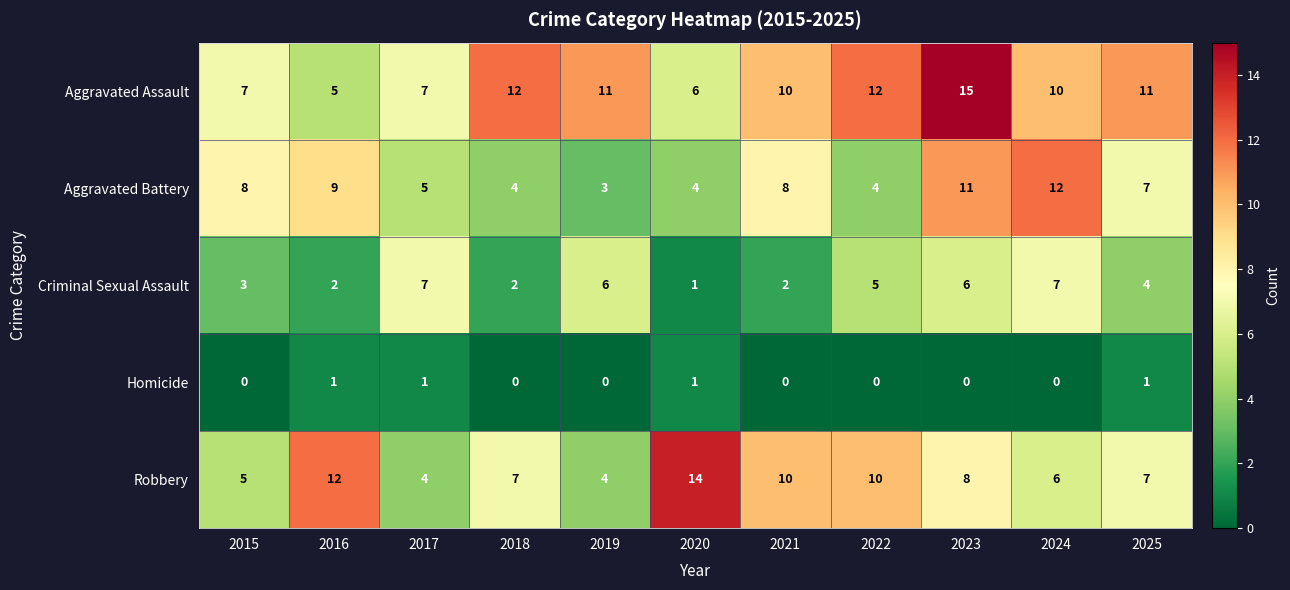

The Homicide series shows 0 at 2018. True or false?

True